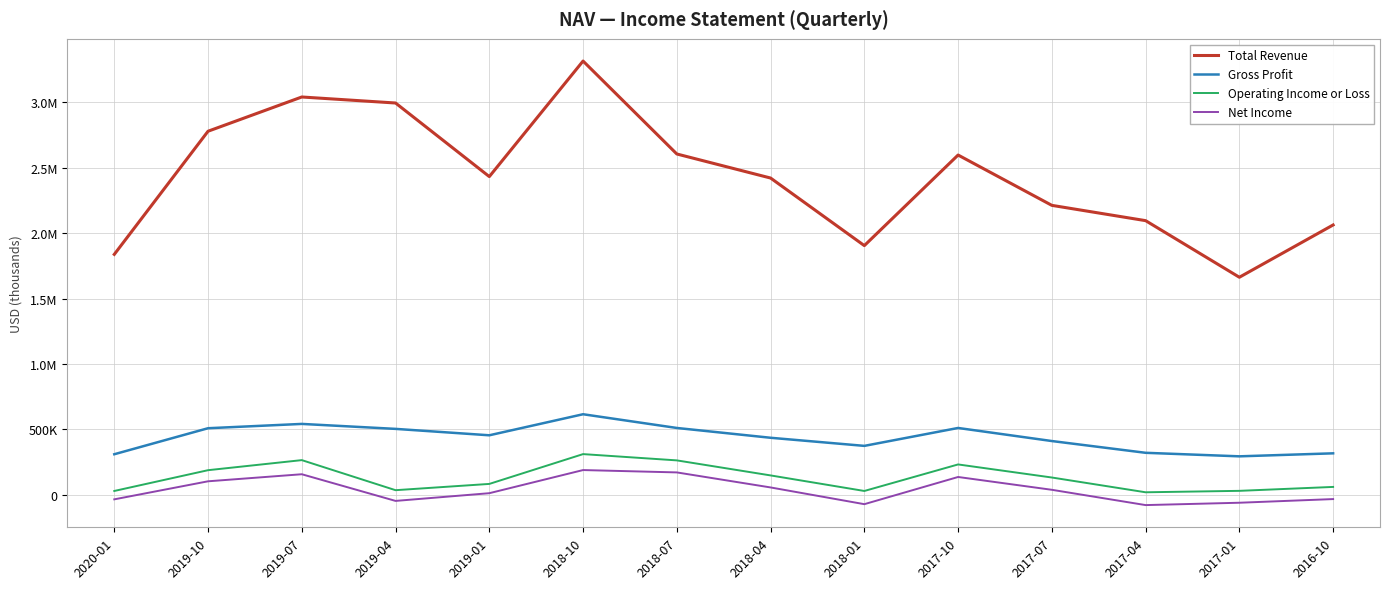

What are all the series names shown in the legend?

Total Revenue, Gross Profit, Operating Income or Loss, Net Income